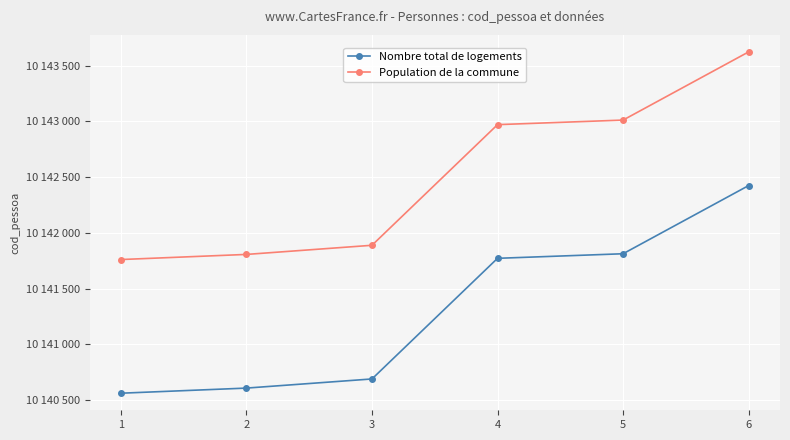

What value does the Population de la commune series have at 3?

10141888